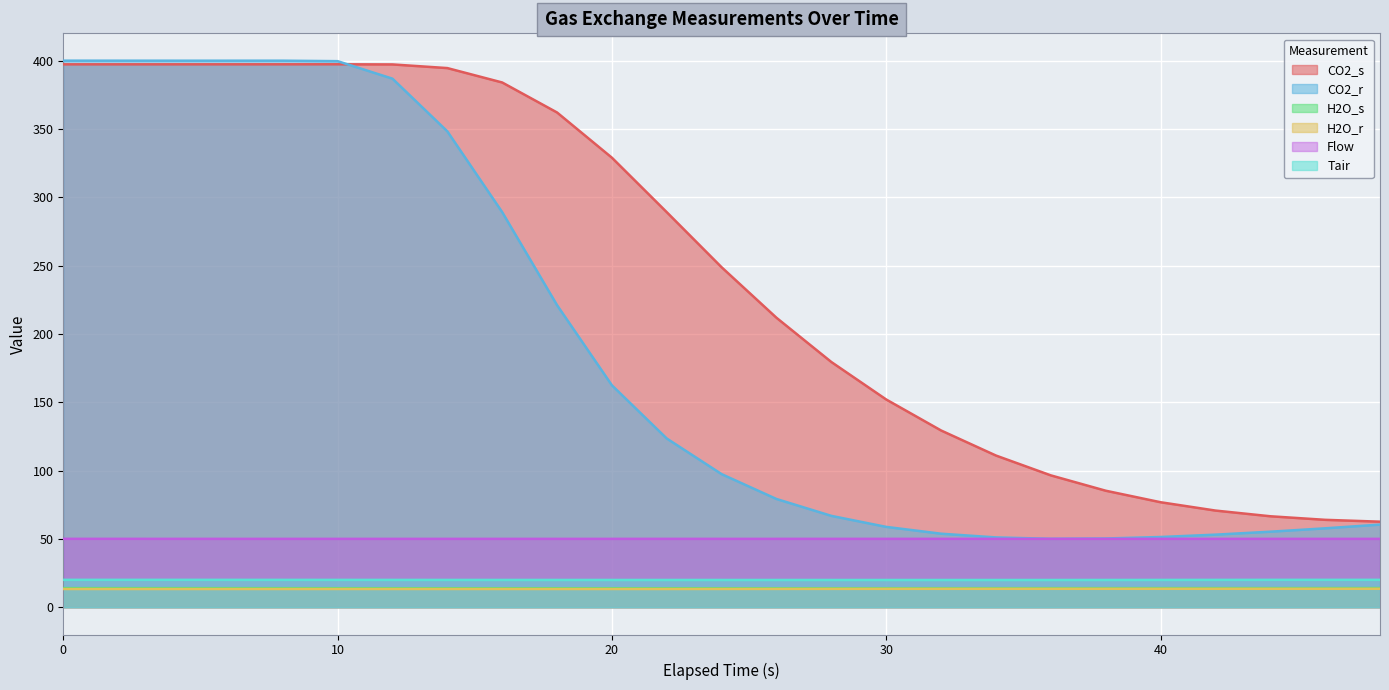

True or false: H2O_r has more than 2 points higher than both neighbors.

False